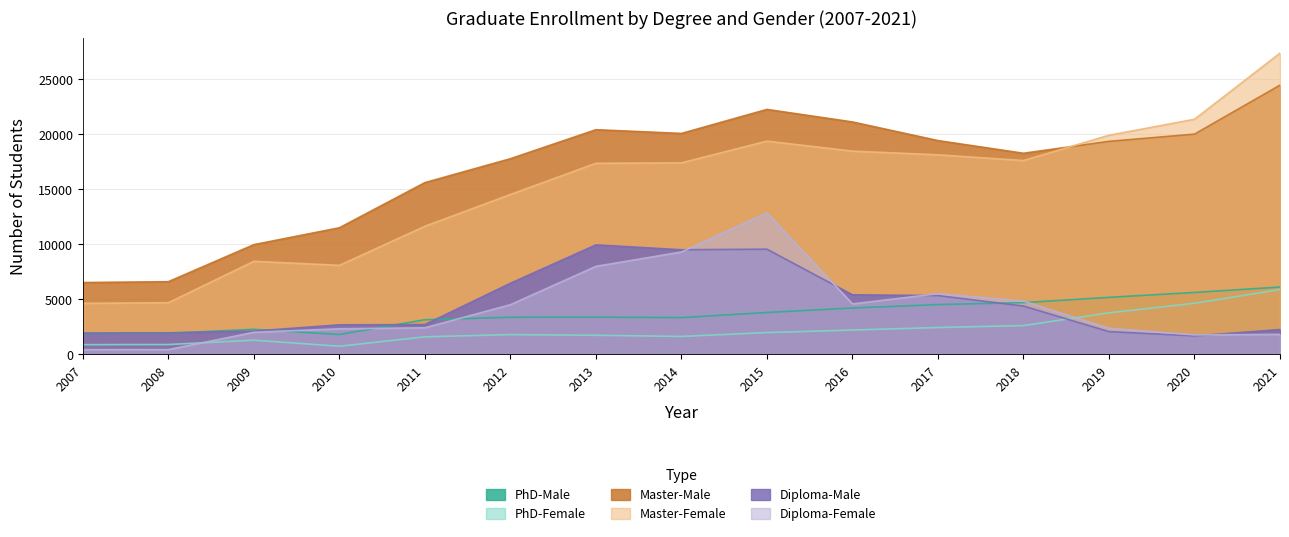

What is the value of the Diploma-Female point at the 7th from the left?

7996